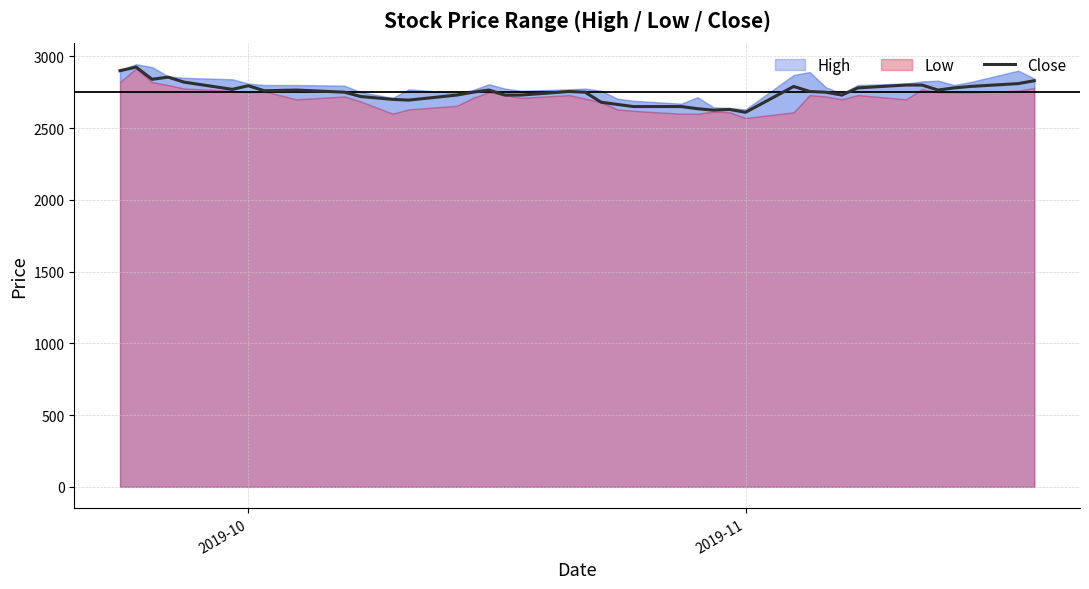

How many interior local peaks (higher than both neighbors) does the data have?

8